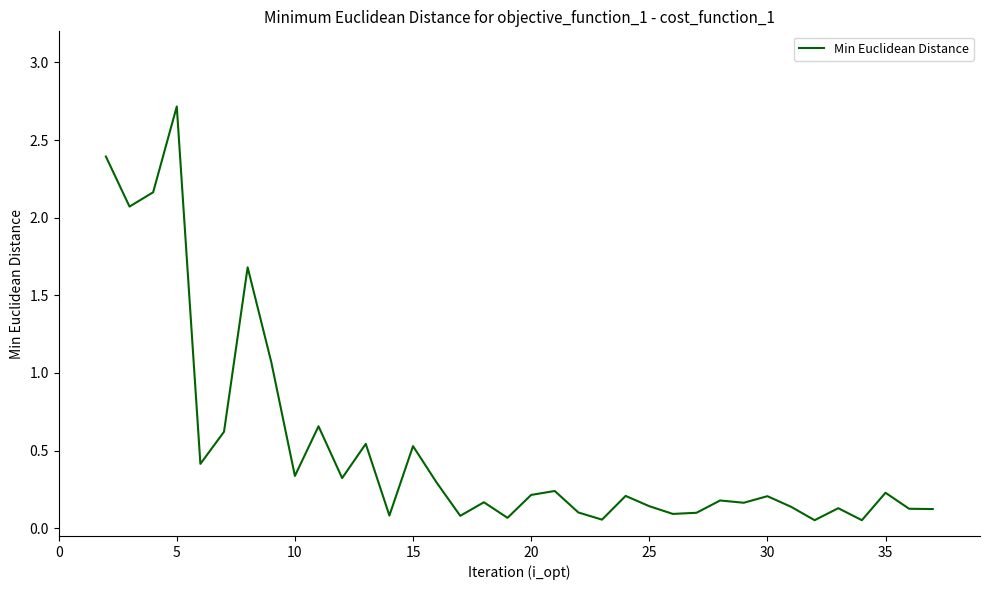

What is the difference between the maximum and minimum values?

2.7